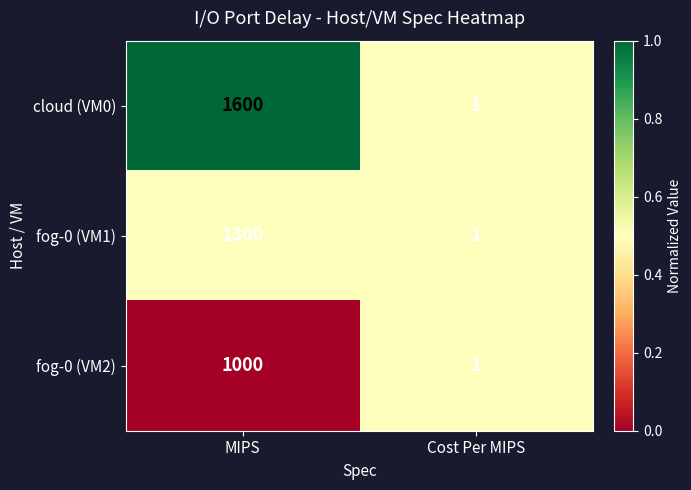

Reading right to left, list all the values displayed in this chart.

cloud (VM0): Cost Per MIPS=1	MIPS=1600
fog-0 (VM1): Cost Per MIPS=1	MIPS=1300
fog-0 (VM2): Cost Per MIPS=1	MIPS=1000